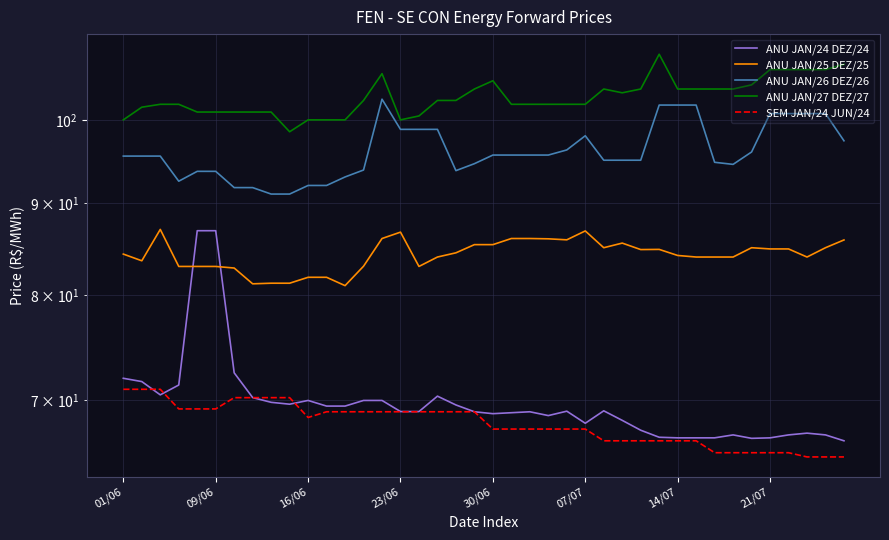

True or false: ANU JAN/27 DEZ/27 and ANU JAN/25 DEZ/25 intersect in this chart.

False